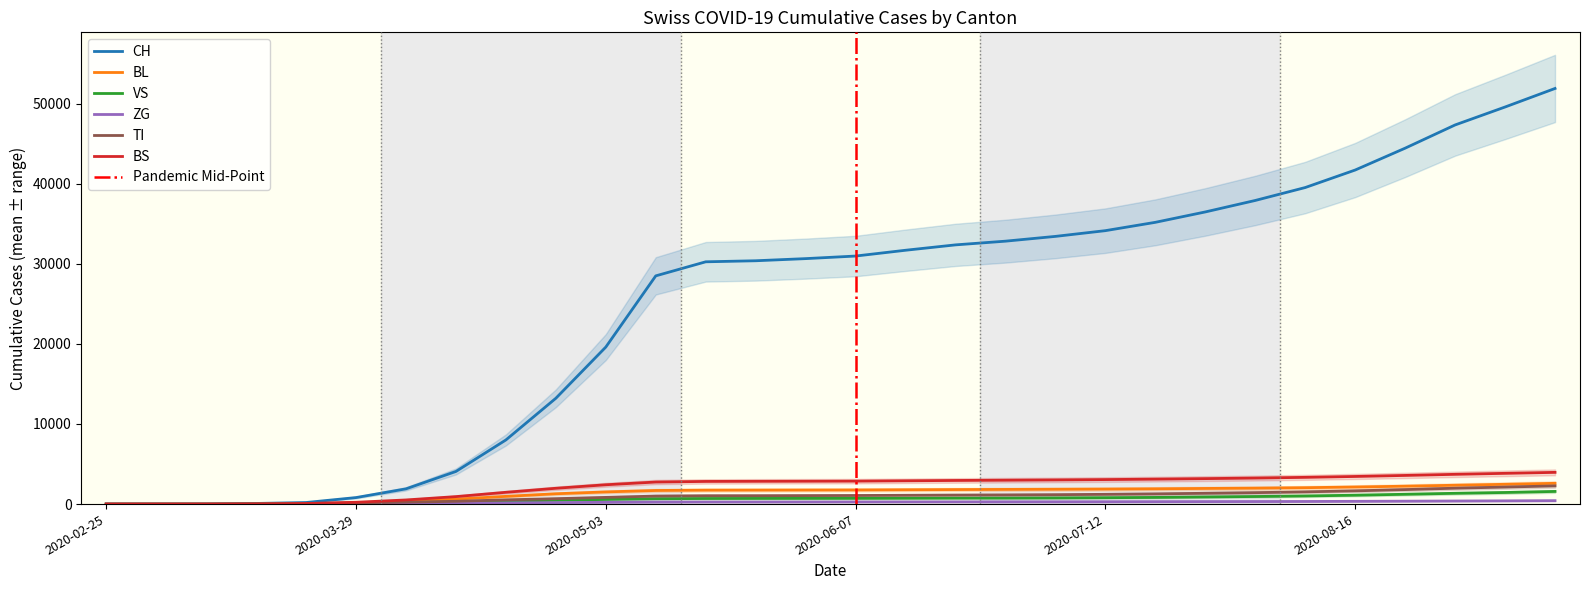

Is it true that ZG equals 301 at 2020-07-19?

True